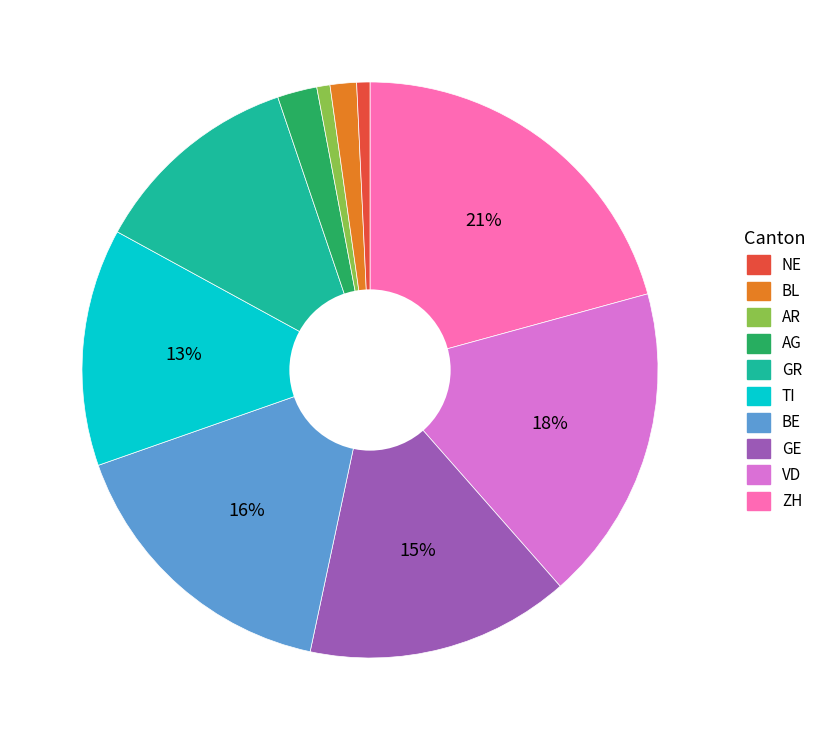

Does any single category account for the majority?

No